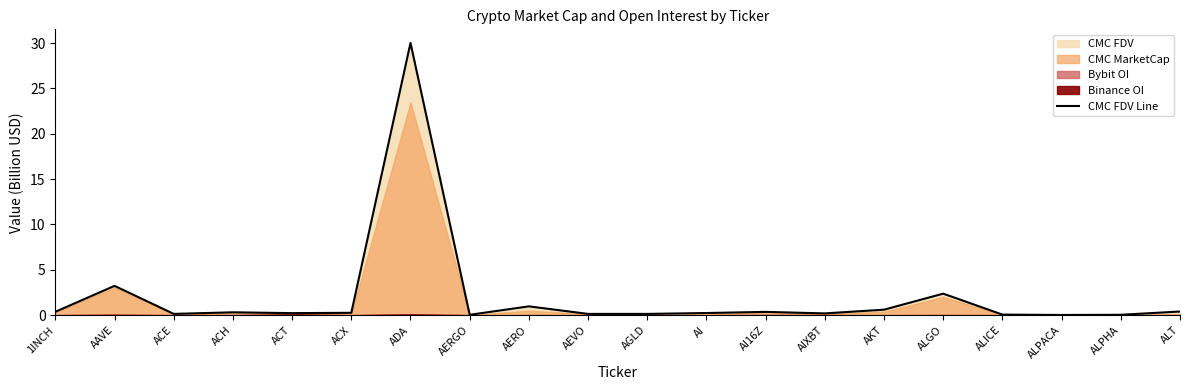

What is the label of the 16th point from the left?

ALGO